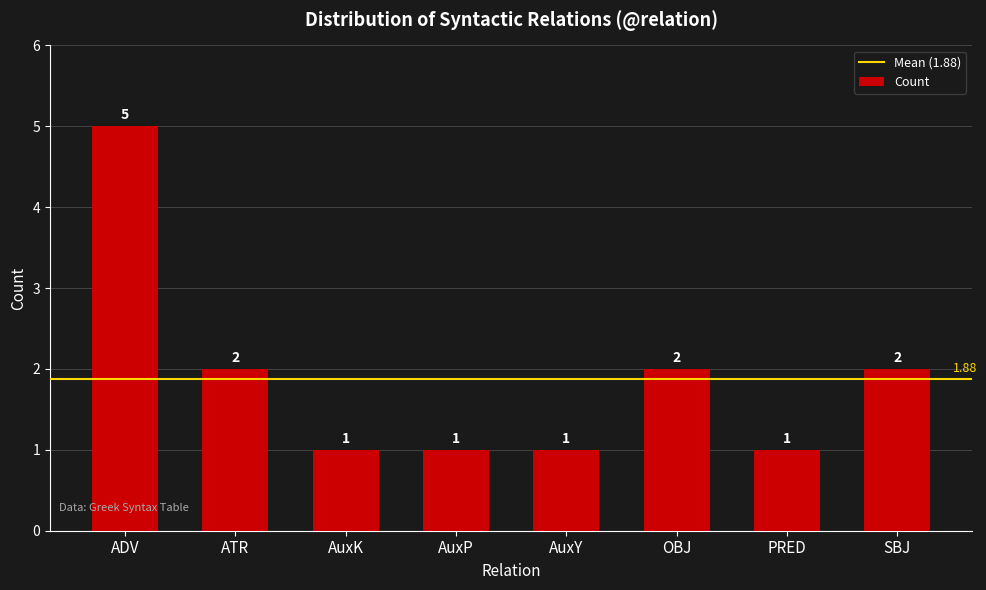

What is the sum of all values?

15